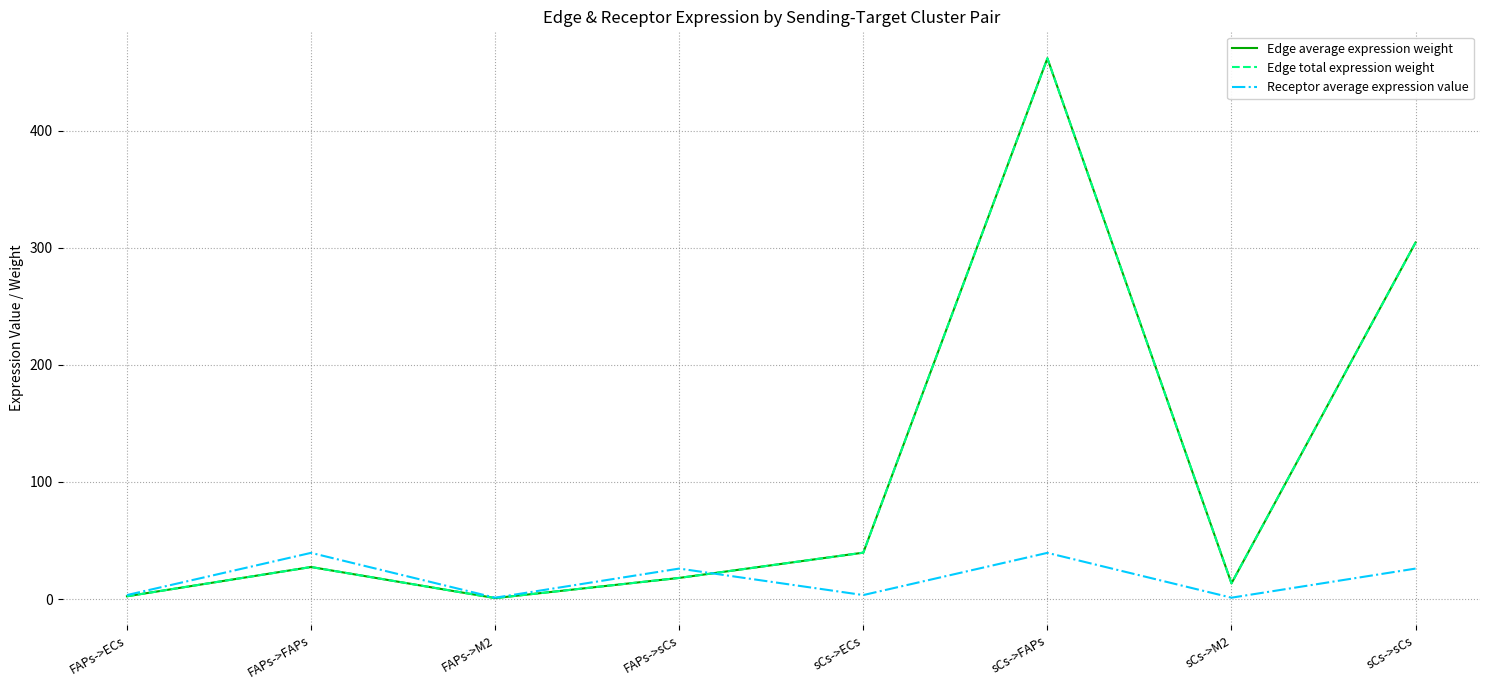

How many data points in Edge average expression weight are above 27?

4